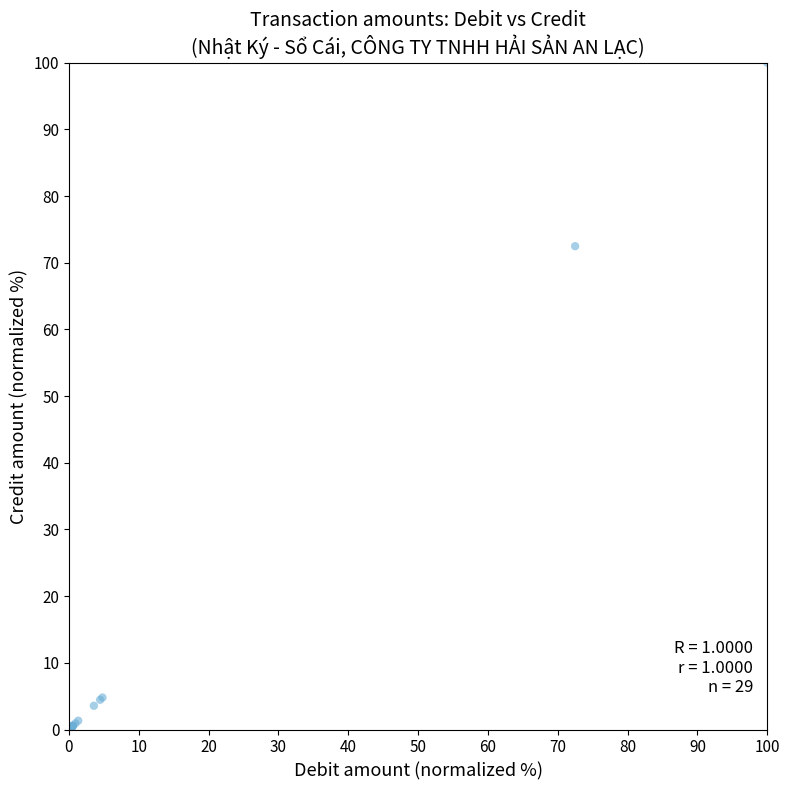

What Y value in the scatter plot is closest to 50?

72.5